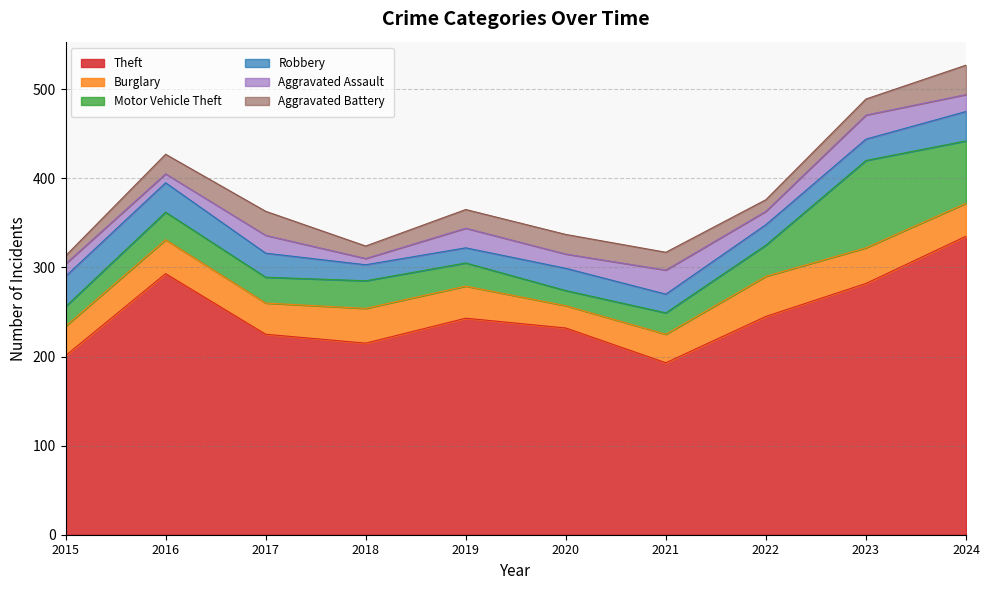

What is the difference between the maximum and minimum values in the Aggravated Assault series?

20